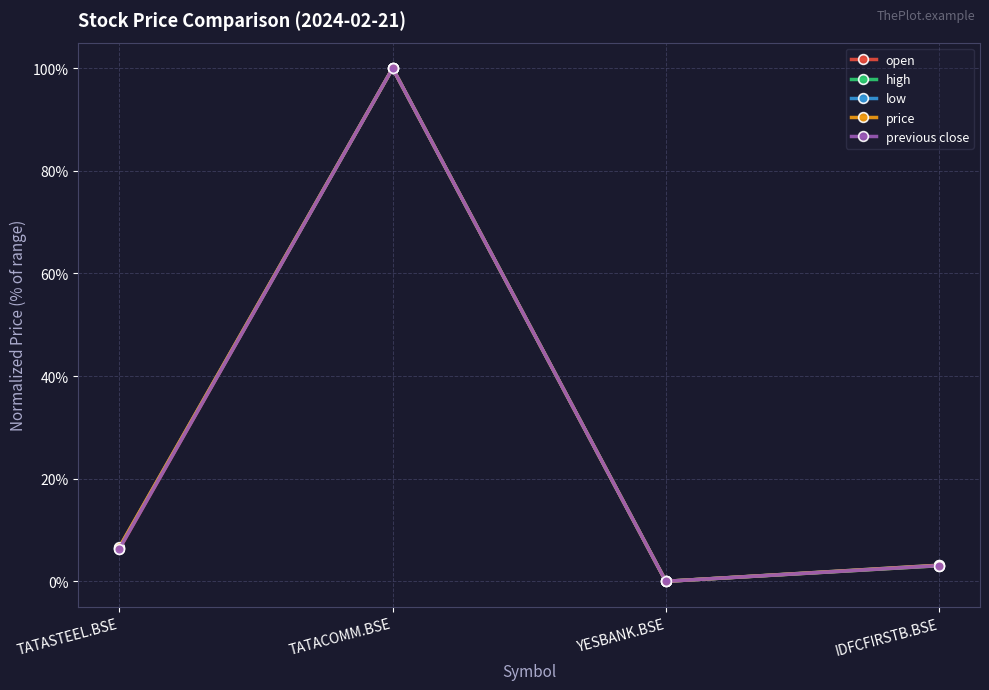

List the series in order of their overall mean, highest first.

price, low, high, previous close, open